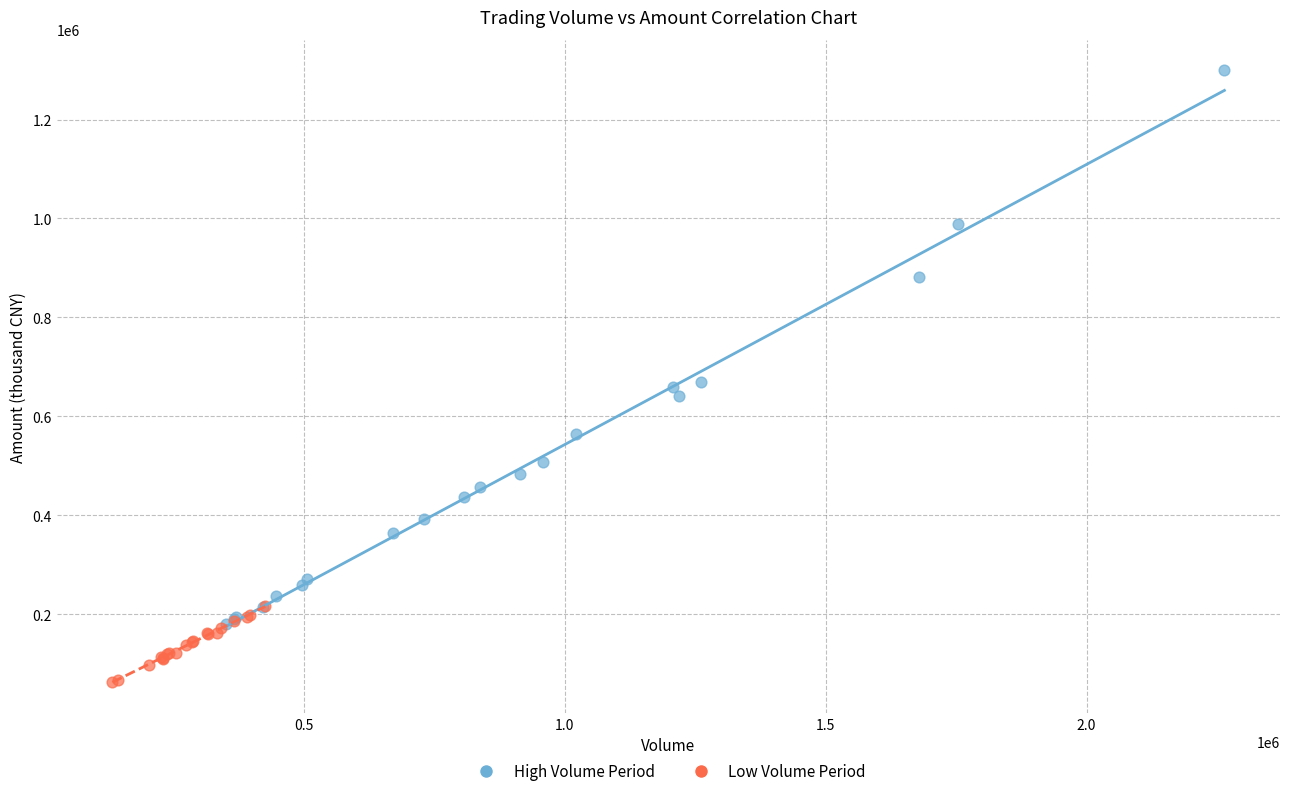

Which series contains the lowest Y value?

Low Volume Period